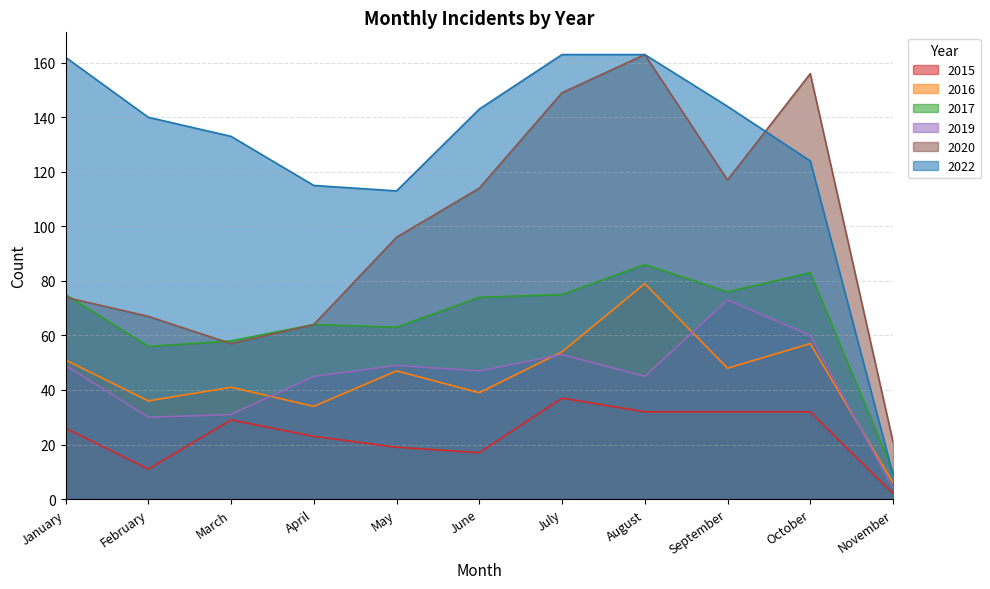

What is the sum of all 2022 values?

1409